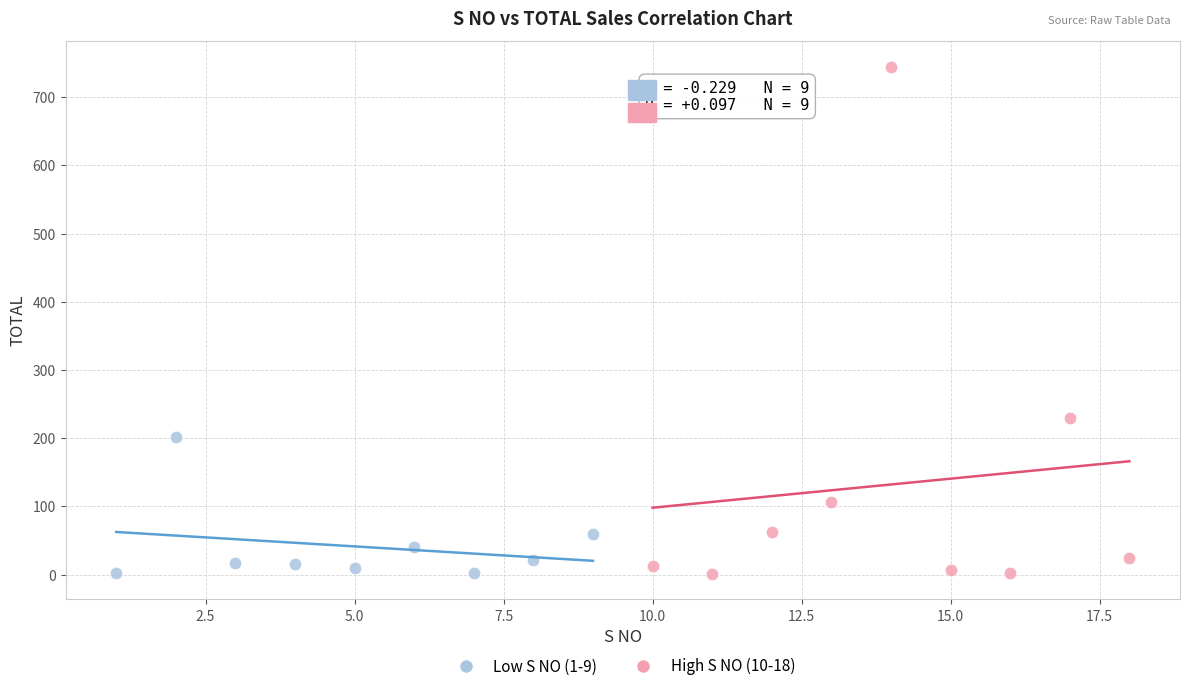

Which series contains the highest Y value?

High S NO (10-18)